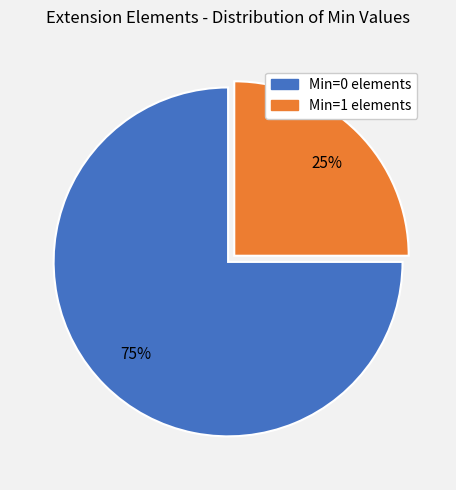

How many segments does this pie chart have?

2